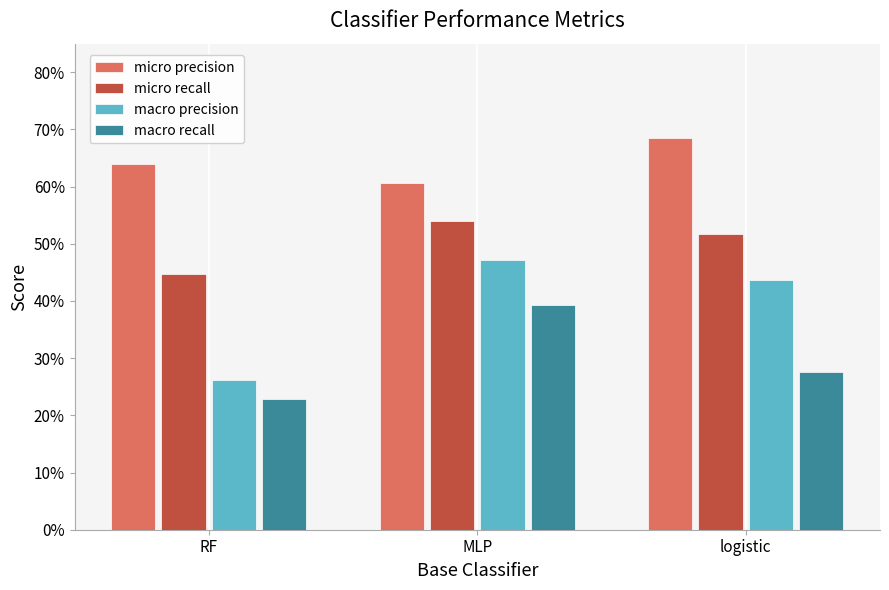

What is the label of the 1st bar from the right?

logistic